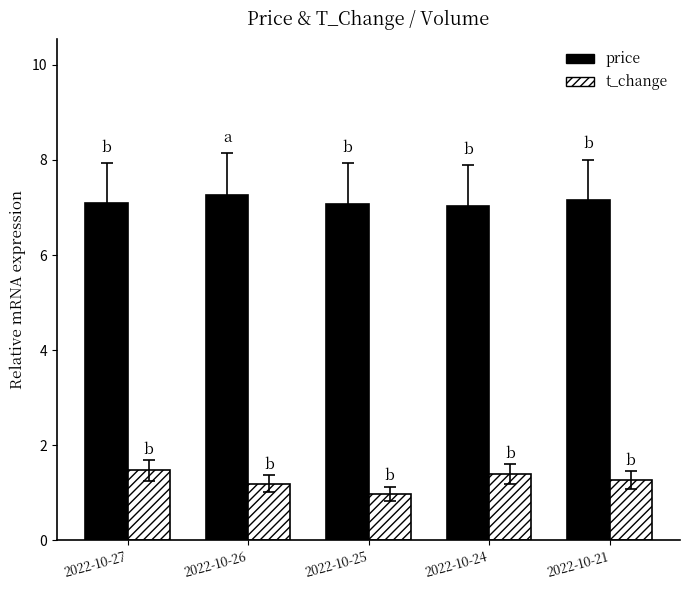

What is the difference between the second highest and minimum values in the t_change series?

0.4